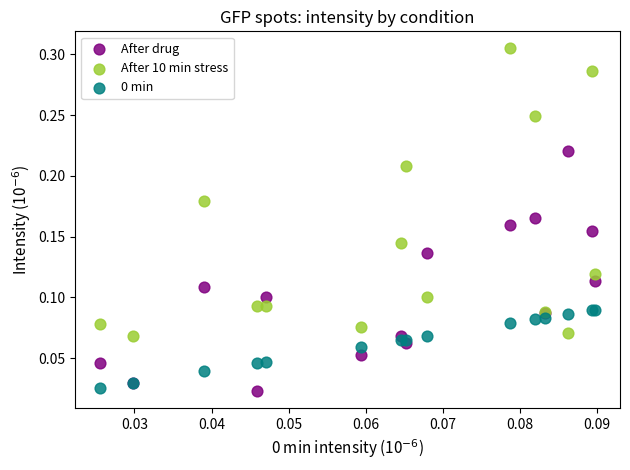

Which series contains the highest Y value?

After 10 min stress